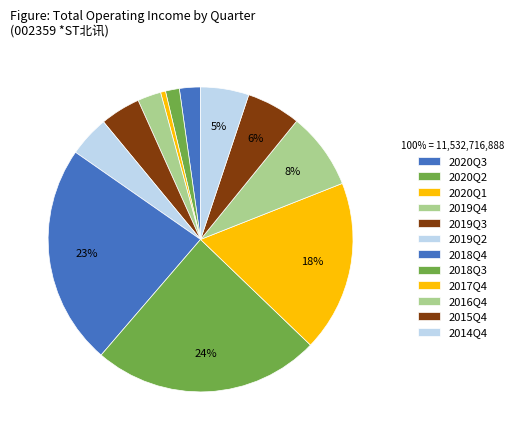

To the nearest percent, what is the combined percentage of 2018Q4 and 2016Q4?

32%